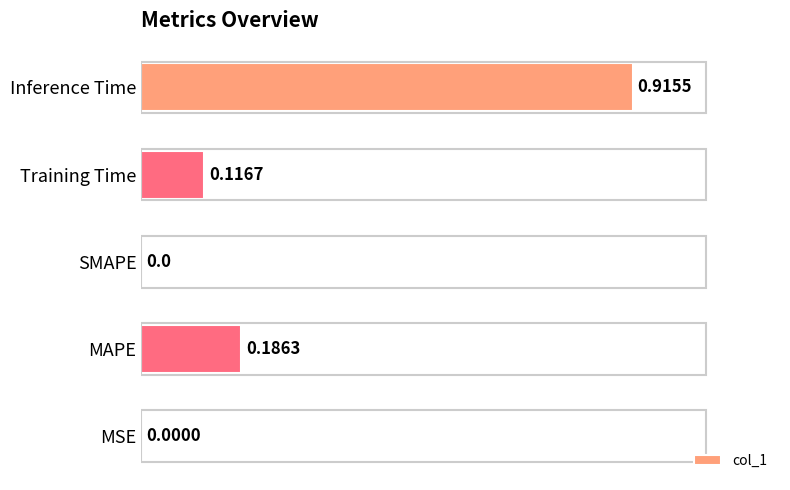

Which has a higher value, MSE or Inference Time?

Inference Time